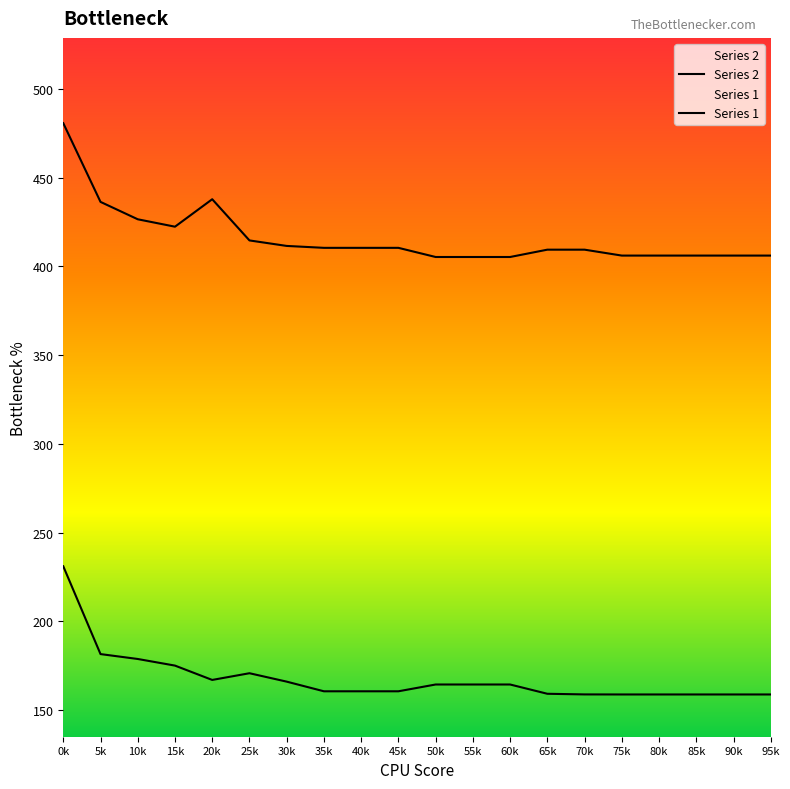

How many distinct data groups are displayed?

2